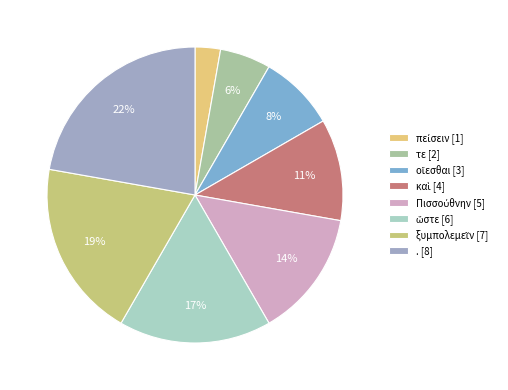

Which has a higher value, ξυμπολεμεῖν or τε?

ξυμπολεμεῖν